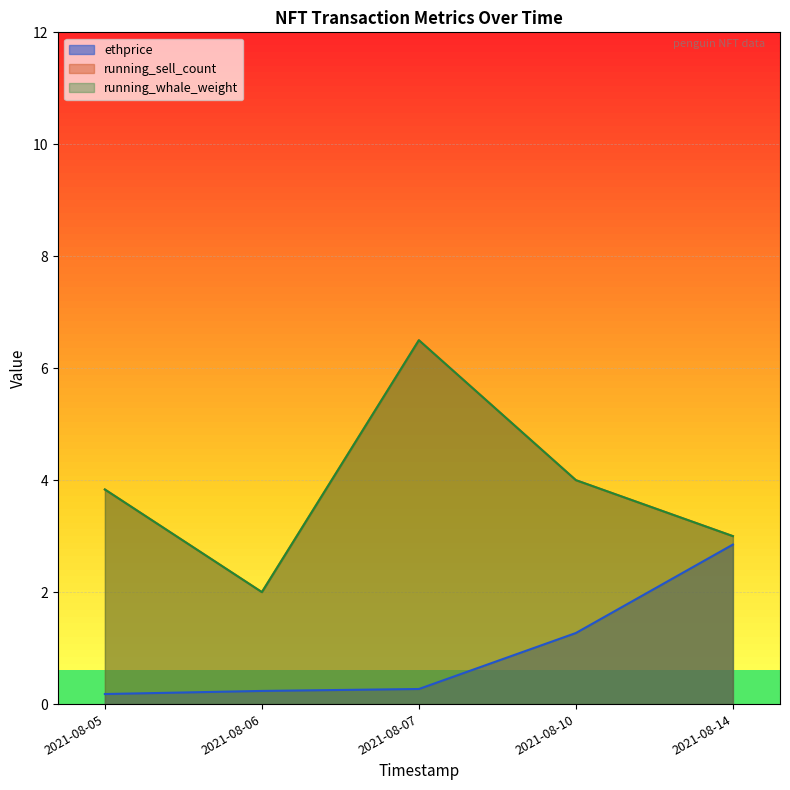

At which category is the sum across all series the highest?

2021-08-07